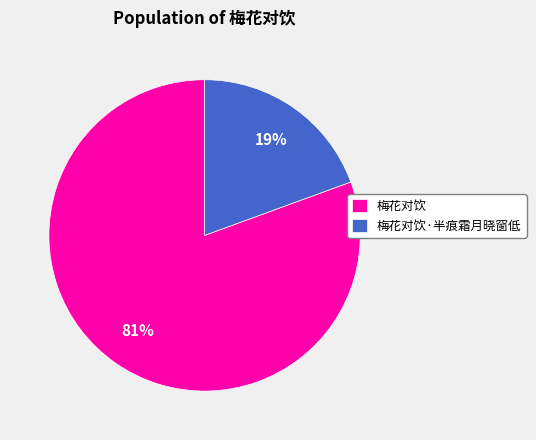

To the nearest percent, what is the combined percentage of 梅花对饮·半痕霜月晓窗低 and 梅花对饮?

100%